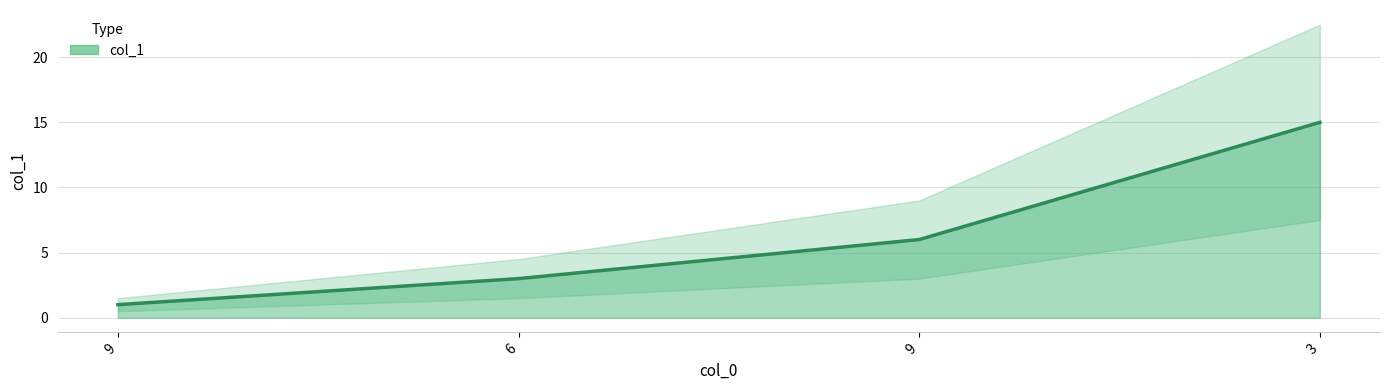

What is the average value?

6